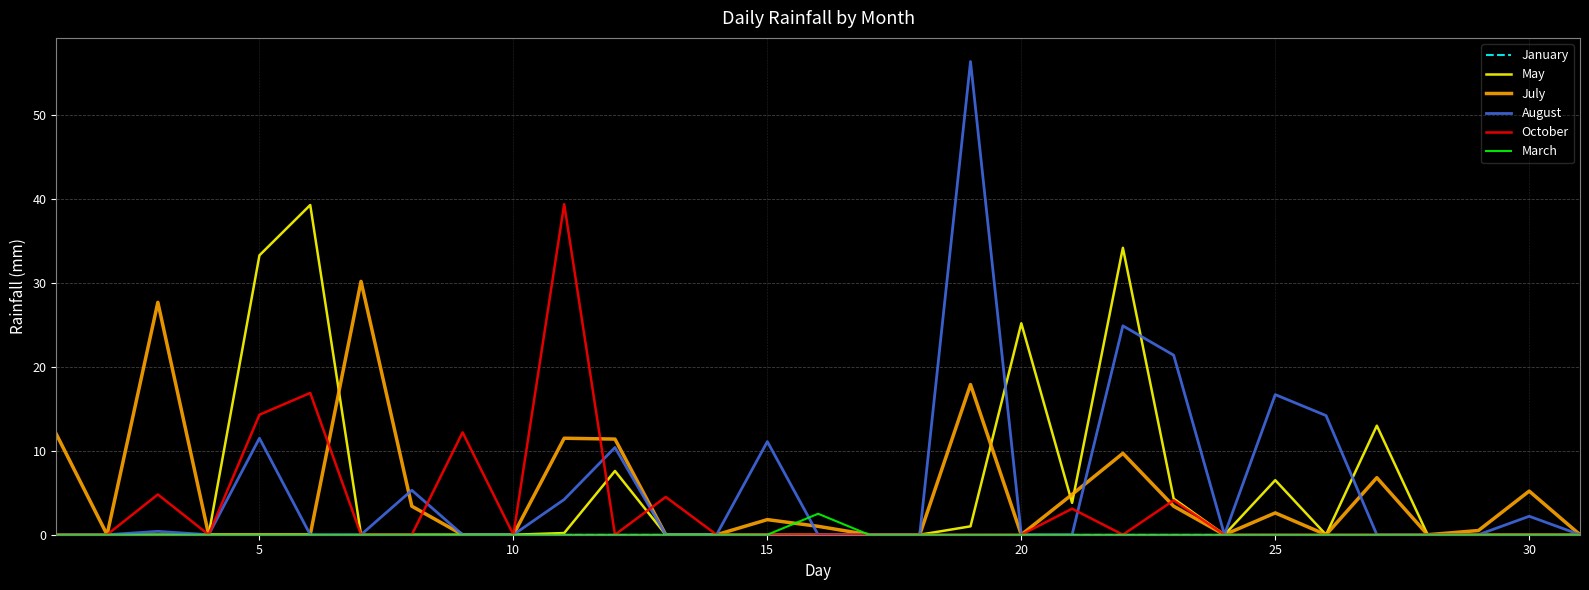

What is the greatest value displayed?

56.4